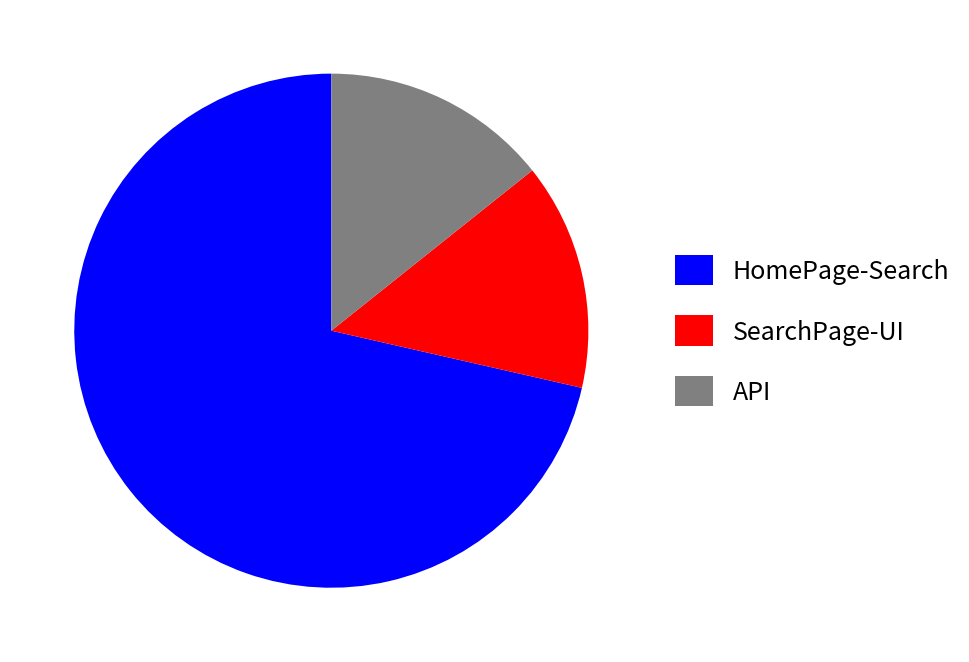

Is there any slice that represents more than half of the pie?

Yes